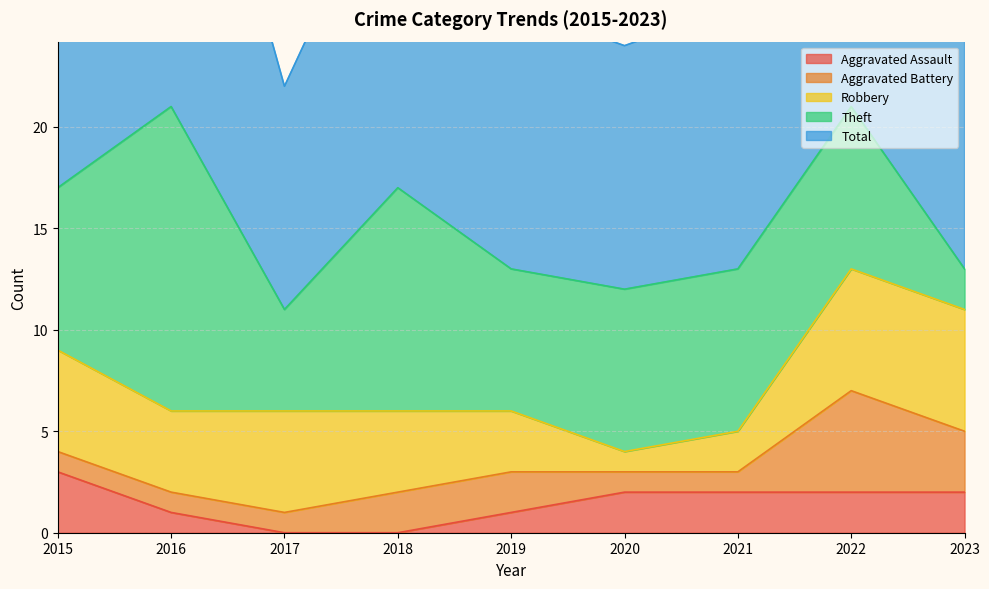

Rank the categories by Theft value from lowest to highest.

2023, 2017, 2019, 2015, 2020, 2021, 2022, 2018, 2016